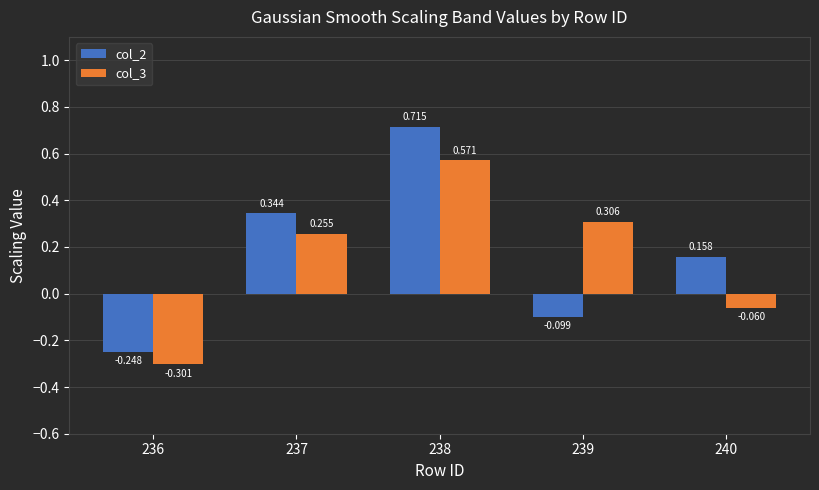

At which label does col_3 reach its minimum?

236